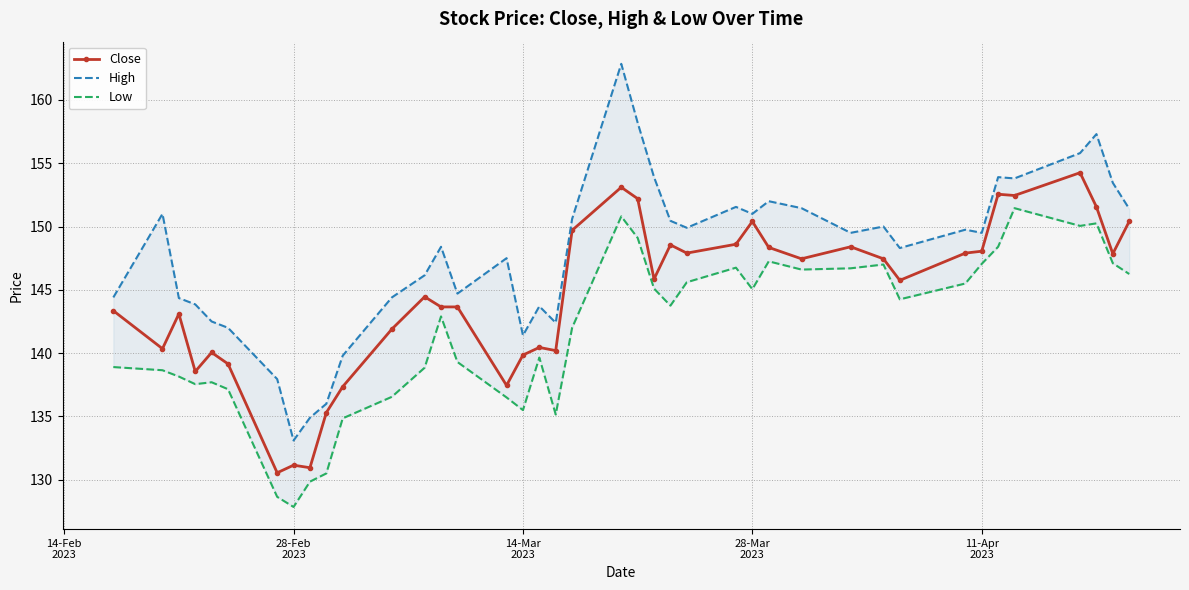

True or false: High has more than 1 interior local peaks.

True